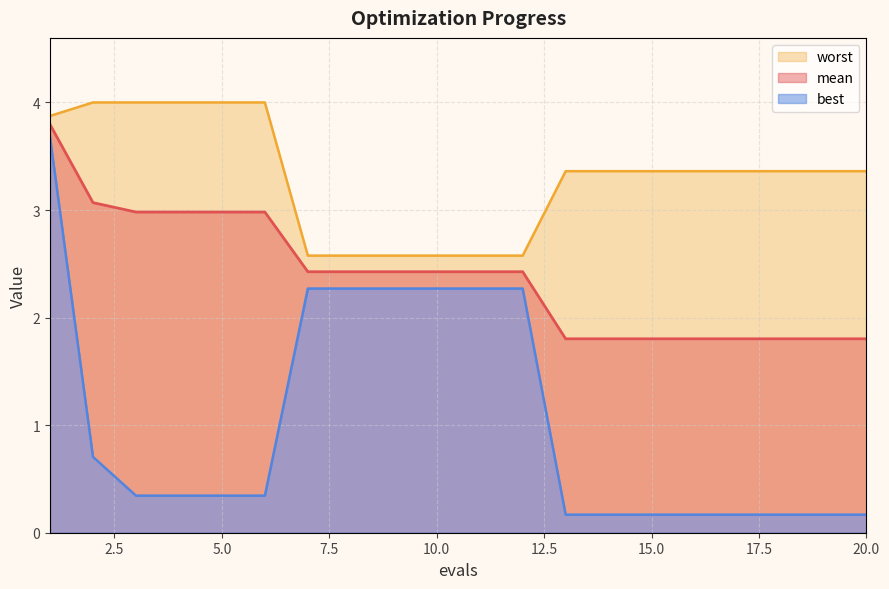

What is the lowest value of the mean series?

1.8